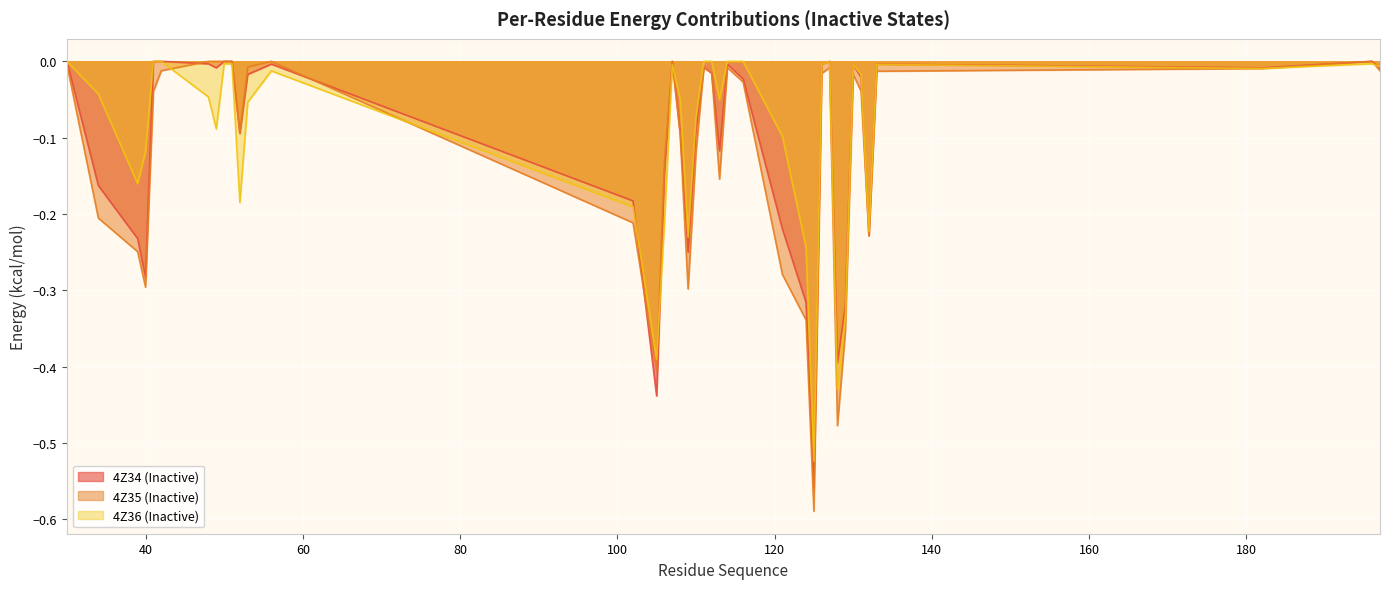

True or false: 4Z34 (Inactive) has more than 2 points higher than both neighbors.

True